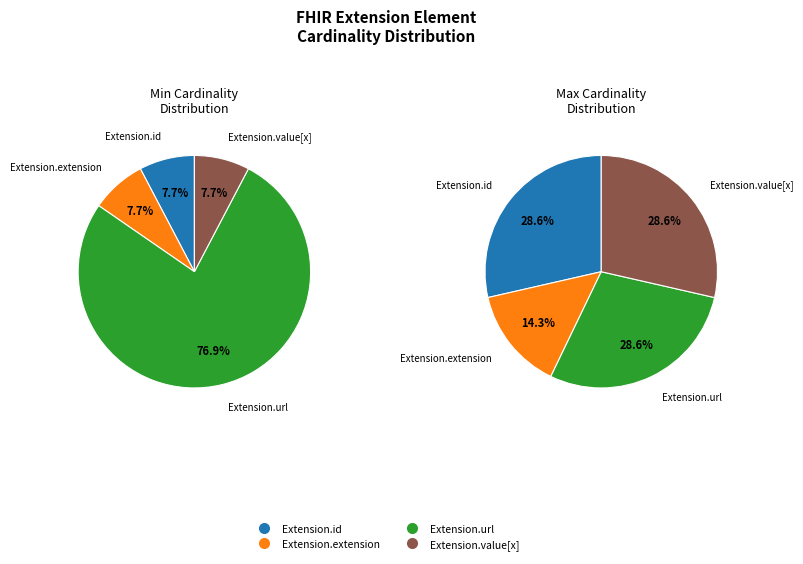

To the nearest percent, what is the average slice percentage?

25%